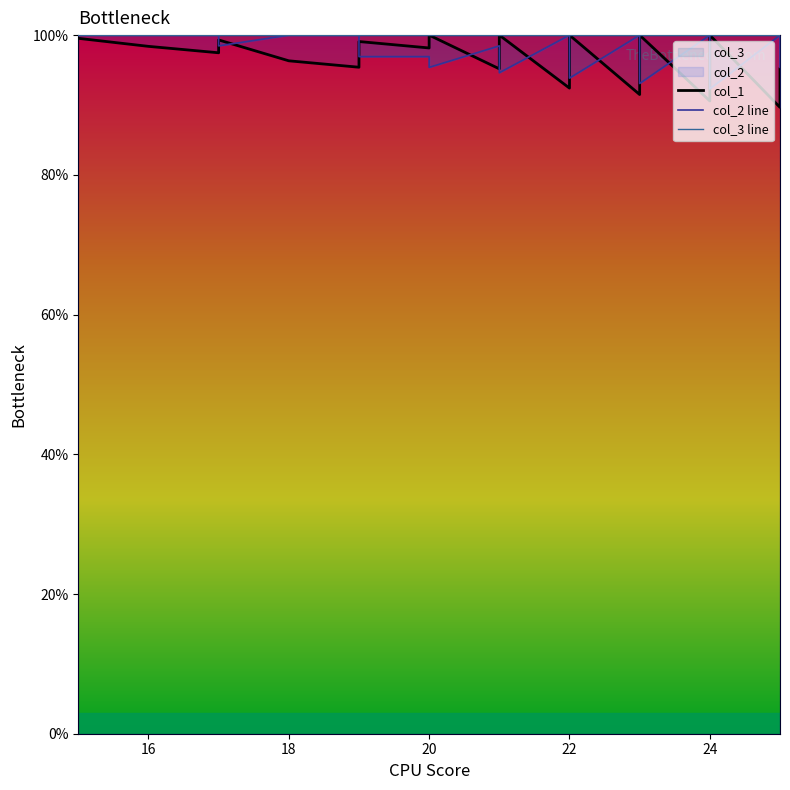

Reading right to left, what are all the values shown in this chart?

col_1: 95.2	93.3	92.4	91.5	89.7	100.0	99.1	97.0	96.1	94.3	93.3	92.4	90.6	100.0	99.1	97.0	95.2	94.3	93.3	91.5	100.0	99.1	96.1	95.2	94.3	92.4	100.0	99.1	95.2	100.0	98.2	99.1	98.2	97.2	95.4	96.3	99.3	97.5	98.4	99.5
col_2 line: 95.4	96.9	97.7	98.5	100.0	92.3	93.1	94.6	95.4	96.9	97.7	98.5	100.0	93.1	93.8	95.4	96.9	97.7	98.5	100.0	93.8	94.6	96.9	97.7	98.5	100.0	94.6	95.4	98.5	95.4	96.9	96.9	97.7	98.5	100.0	100.0	98.5	100.0	100.0	100.0
col_3 line: 100.0	100.0	100.0	100.0	100.0	100.0	100.0	100.0	100.0	100.0	100.0	100.0	100.0	100.0	100.0	100.0	100.0	100.0	100.0	100.0	100.0	100.0	100.0	100.0	100.0	100.0	100.0	100.0	100.0	100.0	100.0	100.0	100.0	100.0	100.0	100.0	100.0	100.0	100.0	100.0